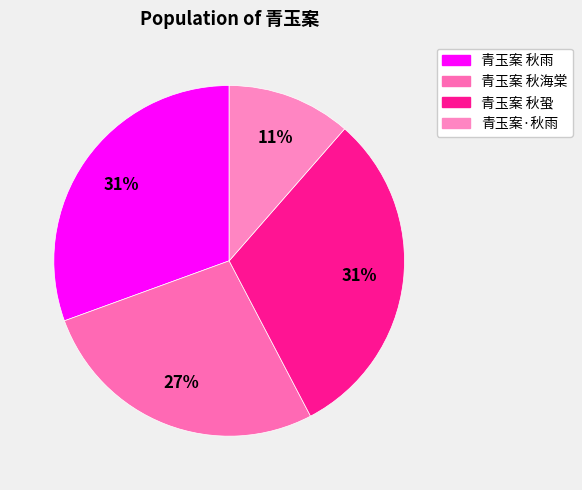

Does any single category account for the majority?

No